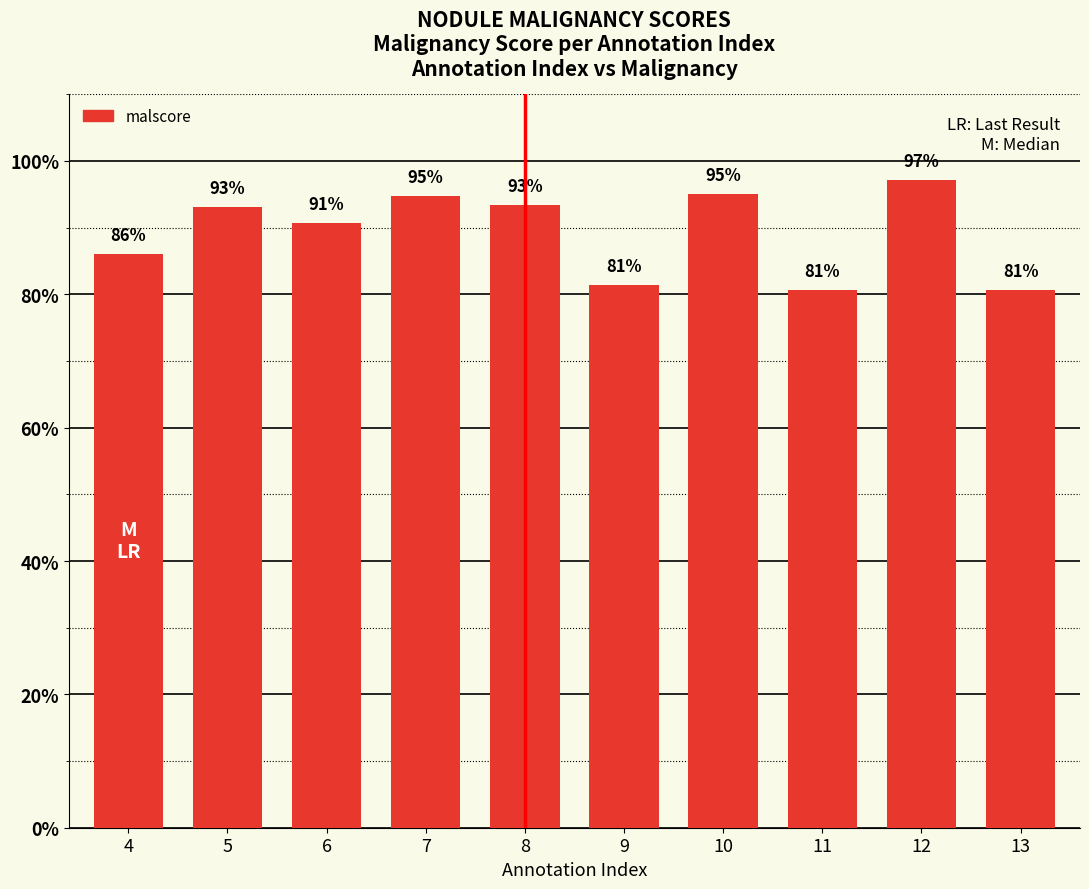

Does the chart contain any negative values?

No